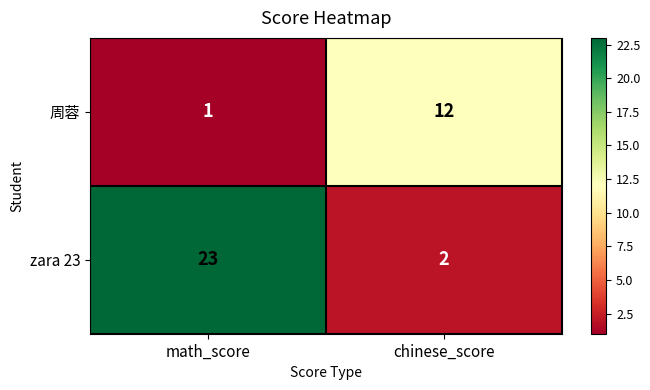

Which series has the largest range (max minus min)?

zara 23